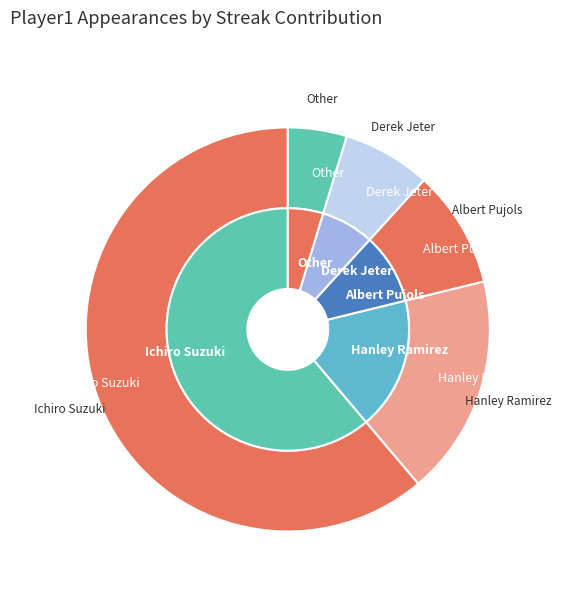

What is the smallest slice in the pie chart?

Other